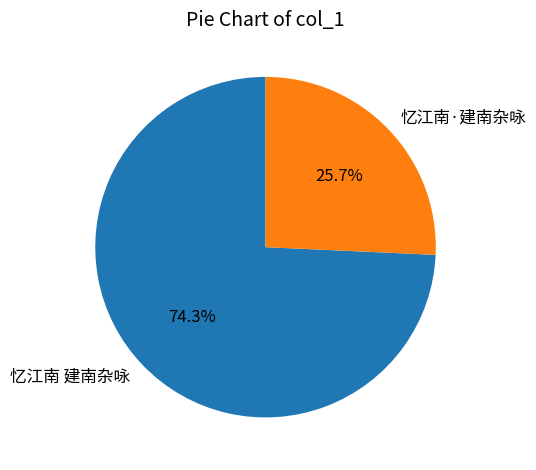

Is 忆江南 建南杂咏 the majority of the pie?

Yes